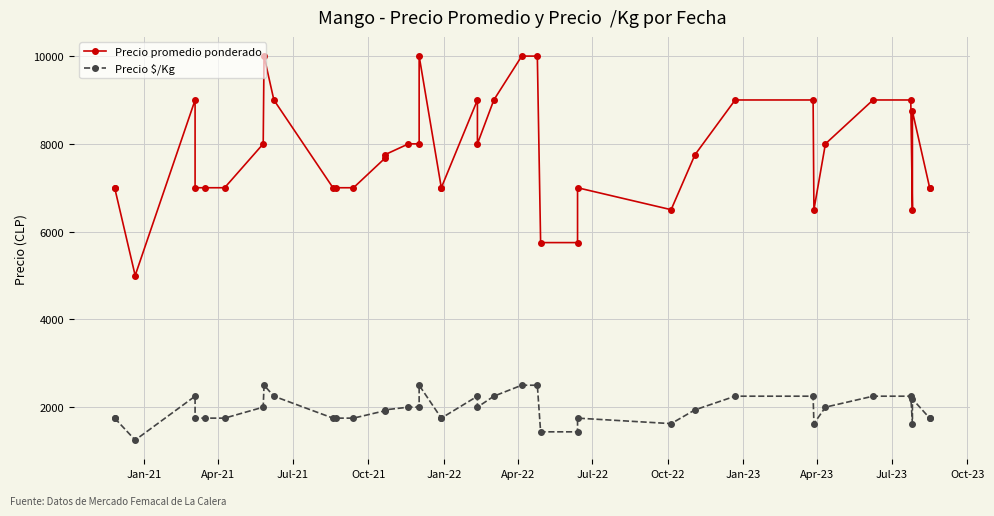

The value of Precio $/Kg at 20 is 2961. True or false?

False